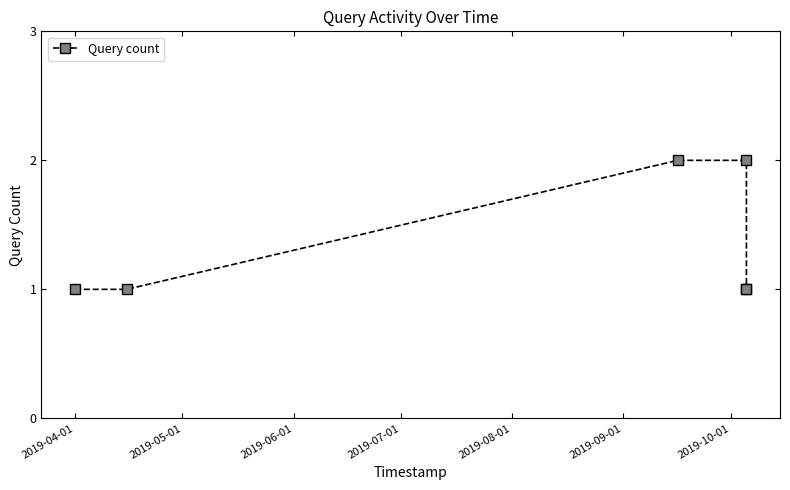

What is the sum of all values?

8